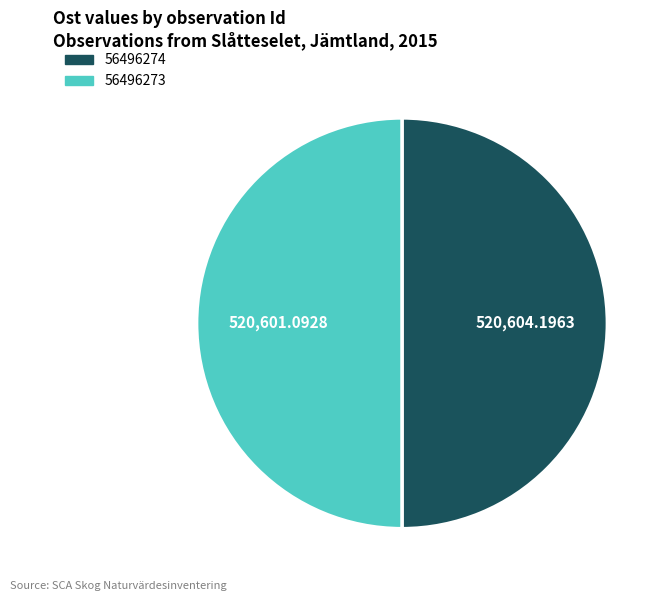

Combined, do 56496274 and 56496273 account for over 50%?

Yes